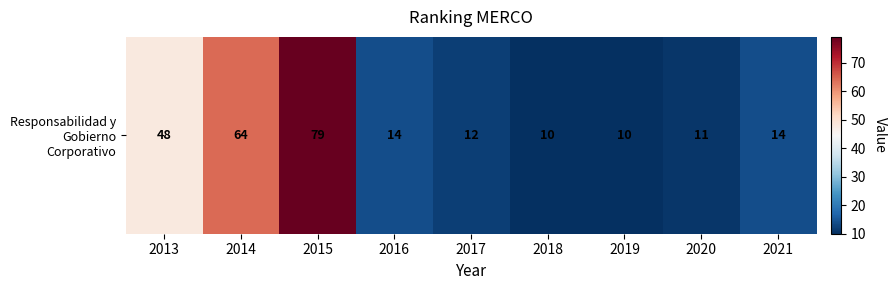

Rank the categories by value from lowest to highest.

2018, 2019, 2020, 2017, 2016, 2021, 2013, 2014, 2015